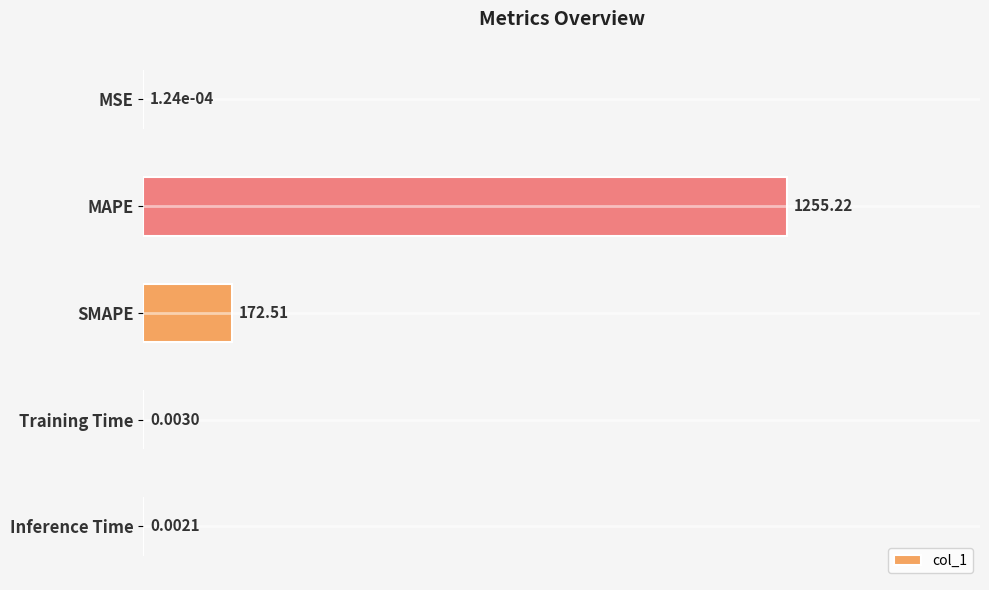

At which label is the value closest to 50?

SMAPE